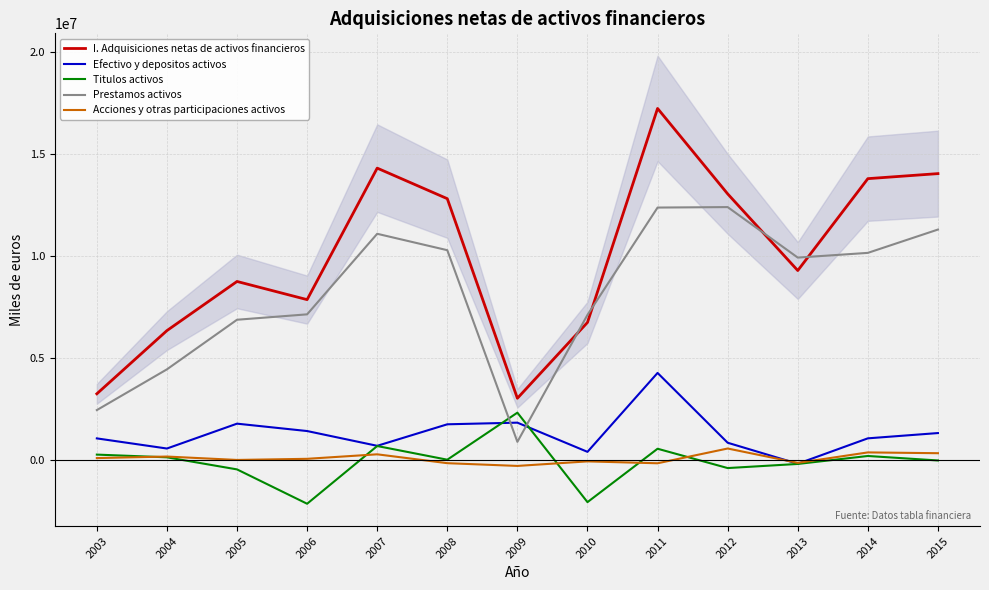

At which category is the sum across all series the highest?

2011